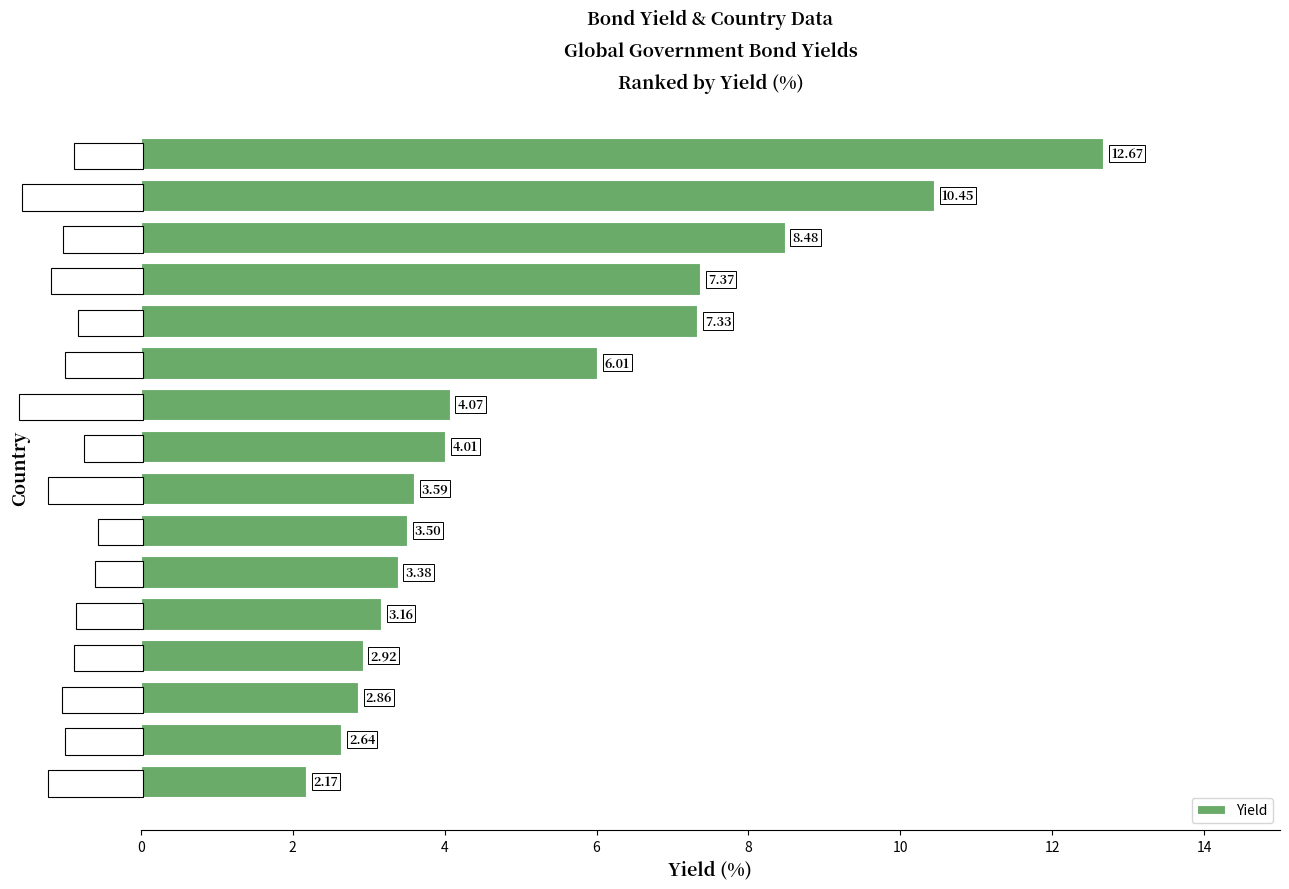

What is the change in value from Australia to New Zealand?

+0.5